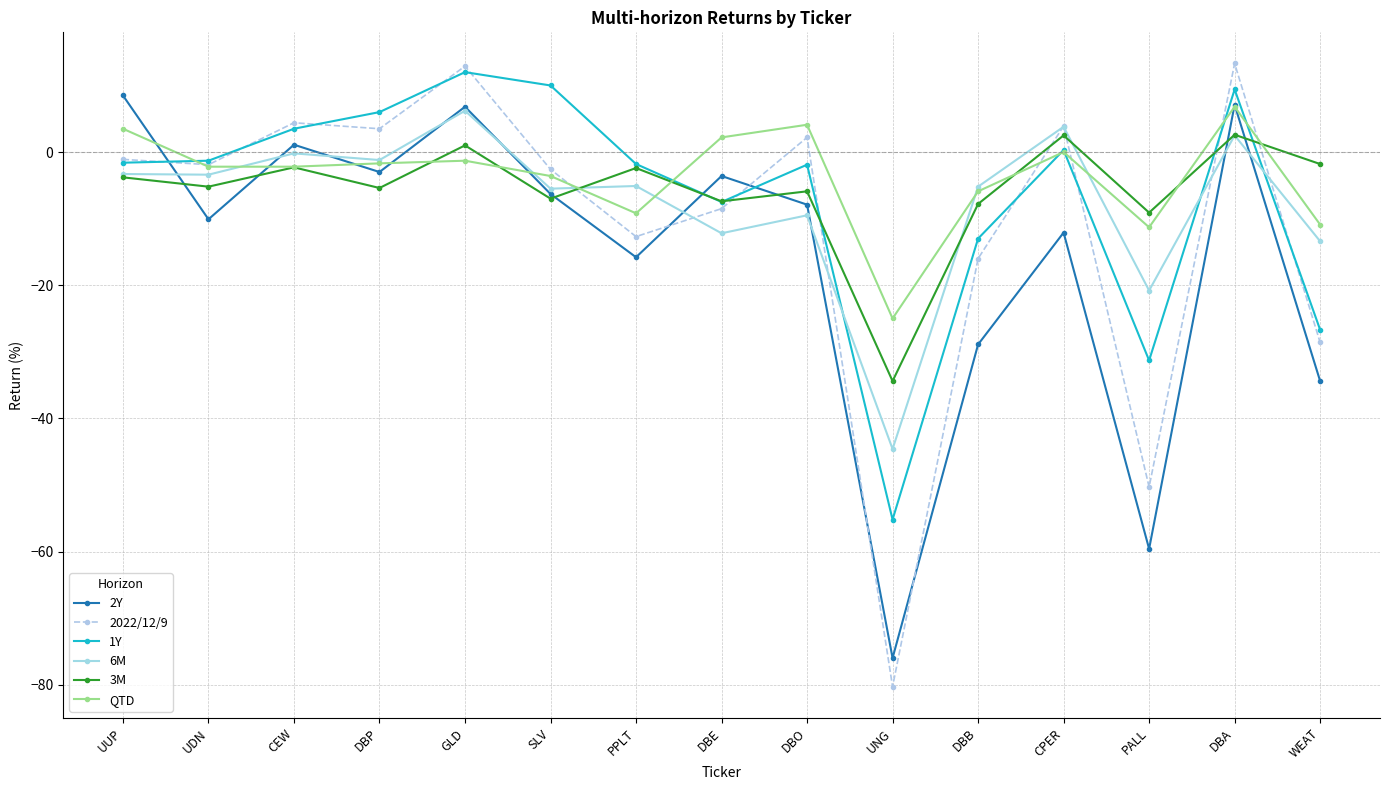

Count the number of data series in this chart.

6